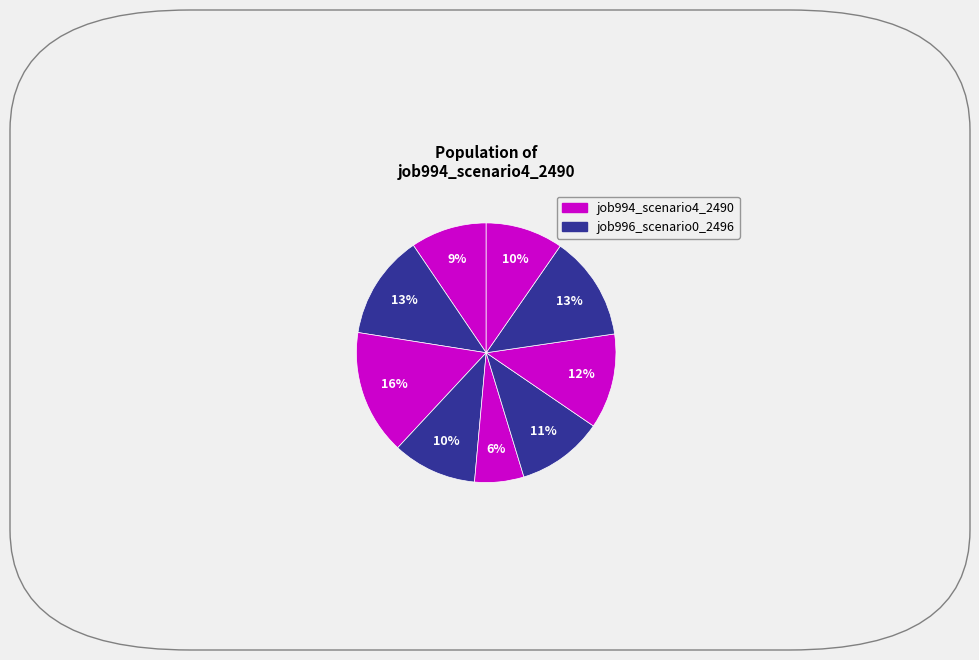

How many slices are in this pie chart?

9